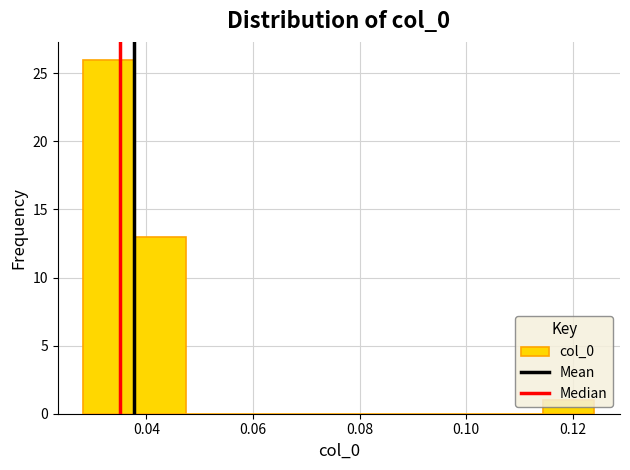

Reading left to right, list every bar in this chart as the range it spans on the x-axis followed by its height. Neither the bar edges nor the heights are printed on the chart, so give them approximately, as read against the axes.

0.028 to 0.038: 26
0.038 to 0.048: 13
0.048 to 0.056: 0
0.056 to 0.066: 0
0.066 to 0.076: 0
0.076 to 0.086: 0
0.086 to 0.096: 0
0.096 to 0.104: 0
0.104 to 0.114: 0
0.114 to 0.124: 1